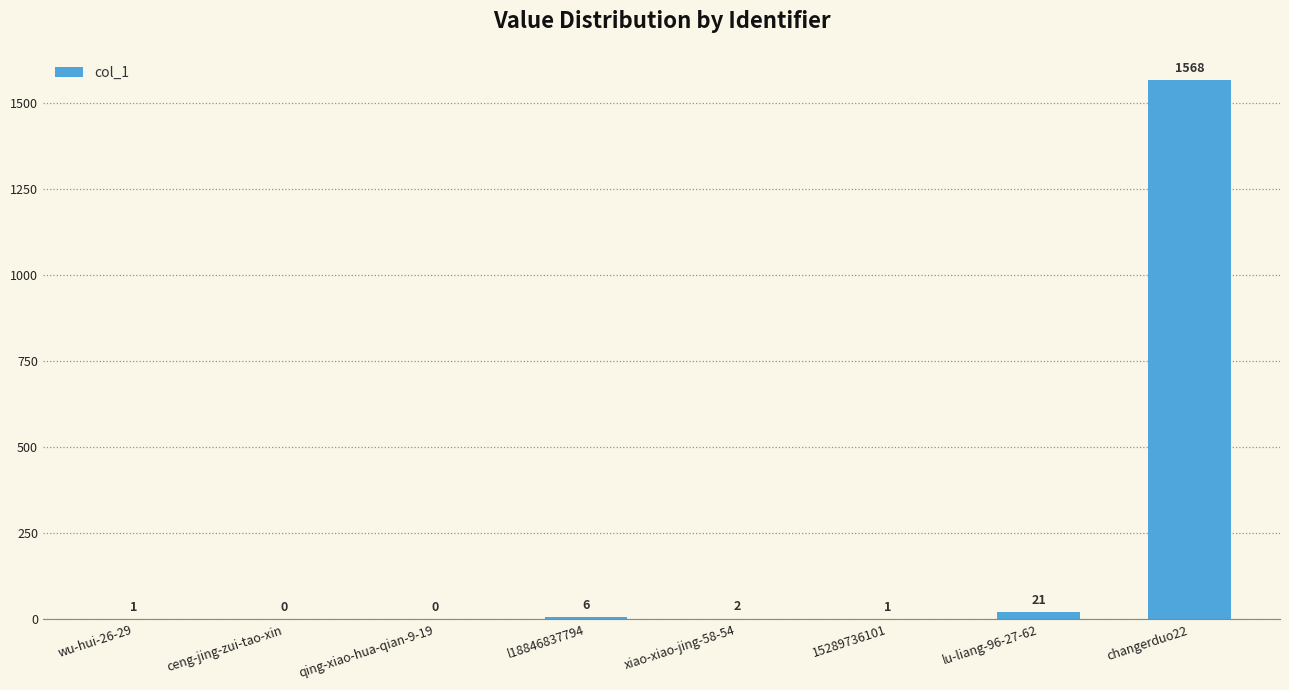

What is the average value?

200